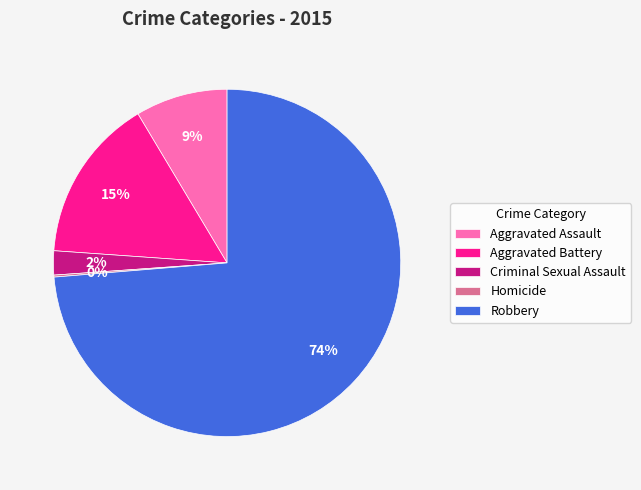

What is the largest slice in the pie chart?

Robbery